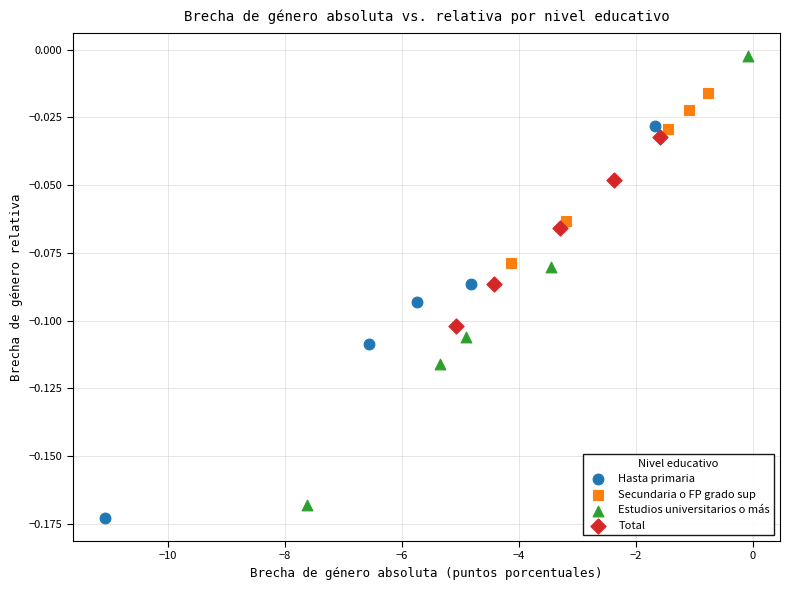

Which series has the largest Y range (max minus min)?

Estudios universitarios o más